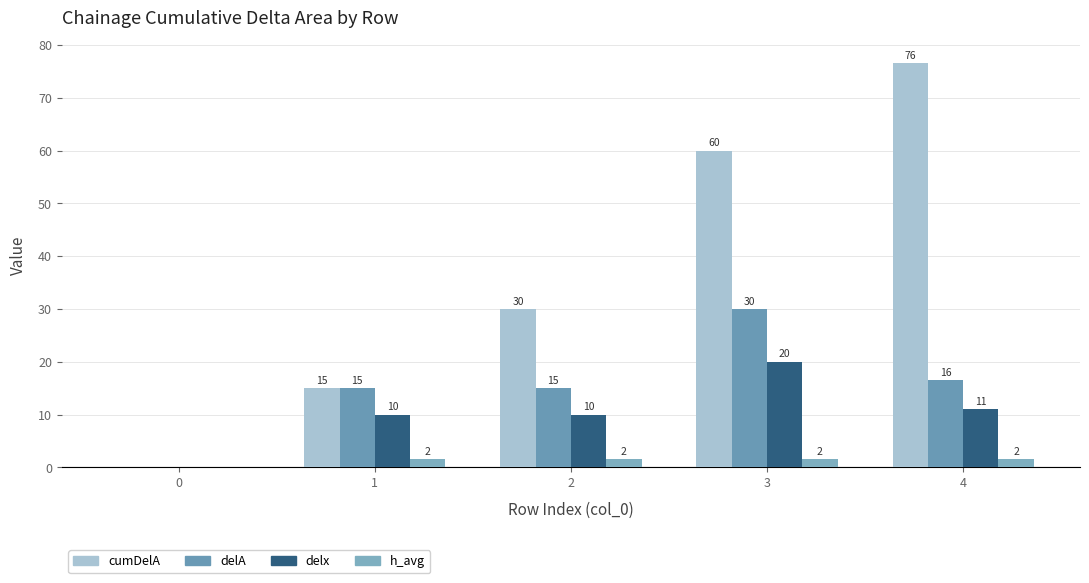

How many values in delx are above zero?

4